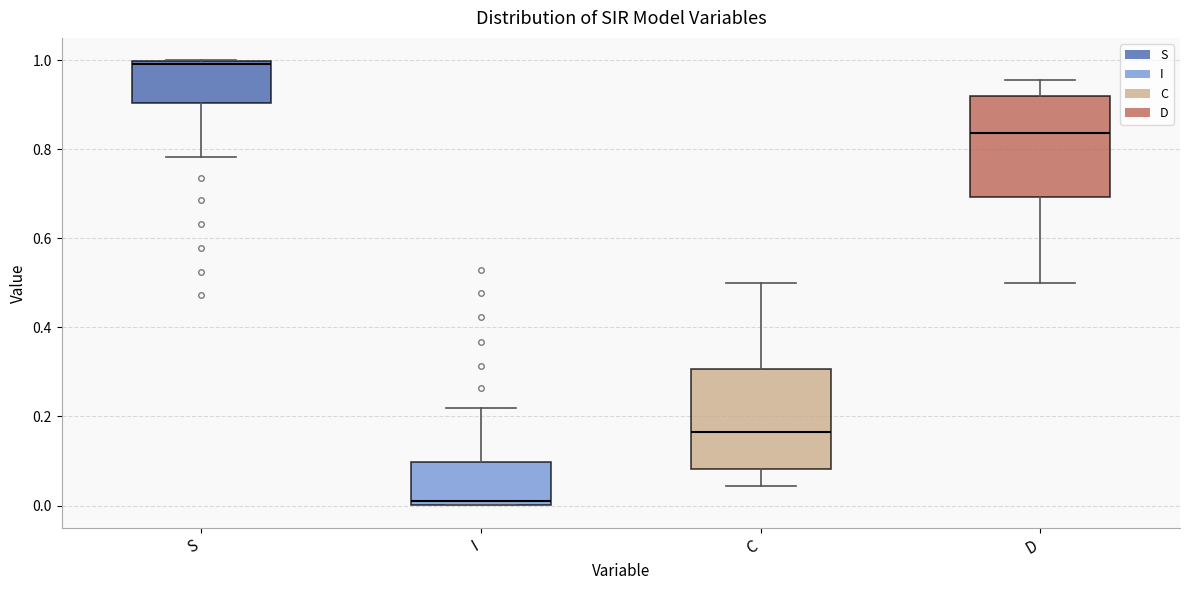

Reading left to right, read every box against the y-axis: the position of its median line, the range the box covers, and the ends of its whiskers. The values are not printed on the chart, so give them approximately, as read against the axis.

S: median 1.00 (just below the box's upper edge), box 0.90 to 1.00, whiskers 0.78 to 1.00
I: median 0.00 (just above the box's lower edge), box 0.00 to 0.10, whiskers 0.00 to 0.22
C: median 0.16, box 0.08 to 0.30, whiskers 0.04 to 0.50
D: median 0.84, box 0.70 to 0.92, whiskers 0.50 to 0.96